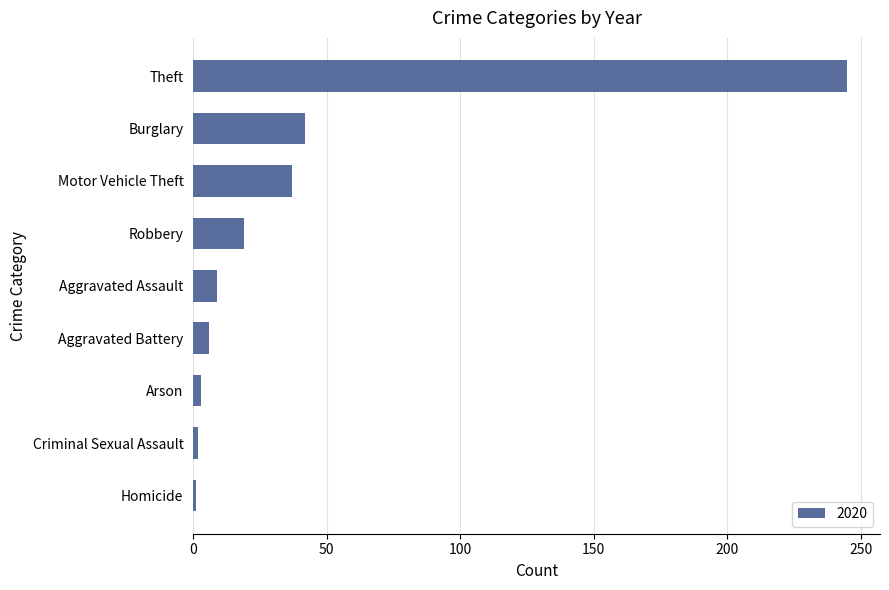

True or false: the data shows 37 at Motor Vehicle Theft.

True